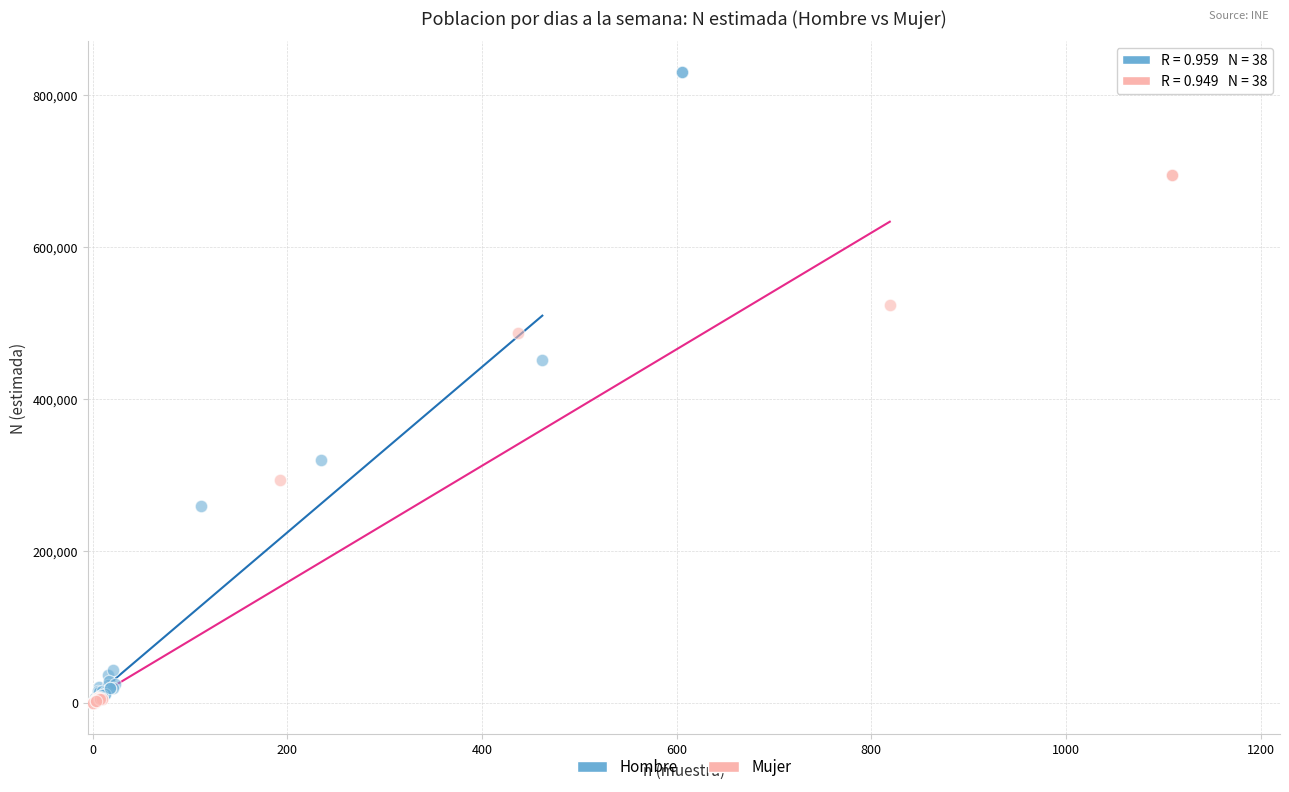

Which series has the widest spread of Y values?

Hombre